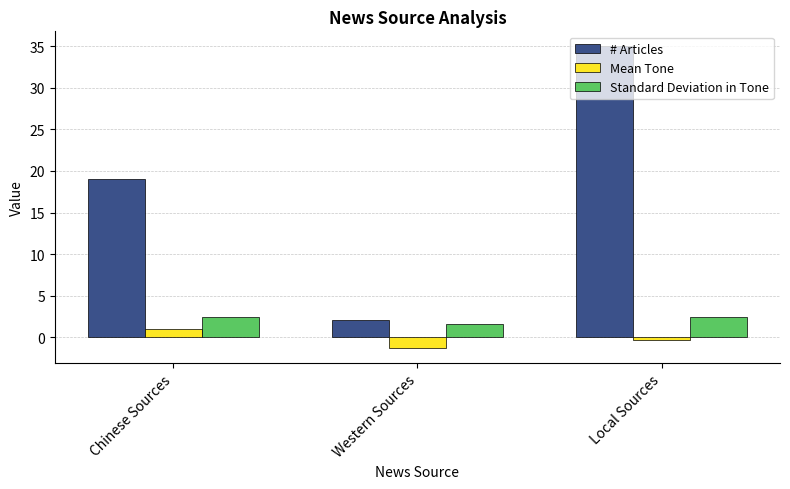

What is the value of the Mean Tone bar at the 1st from the left?

1.0